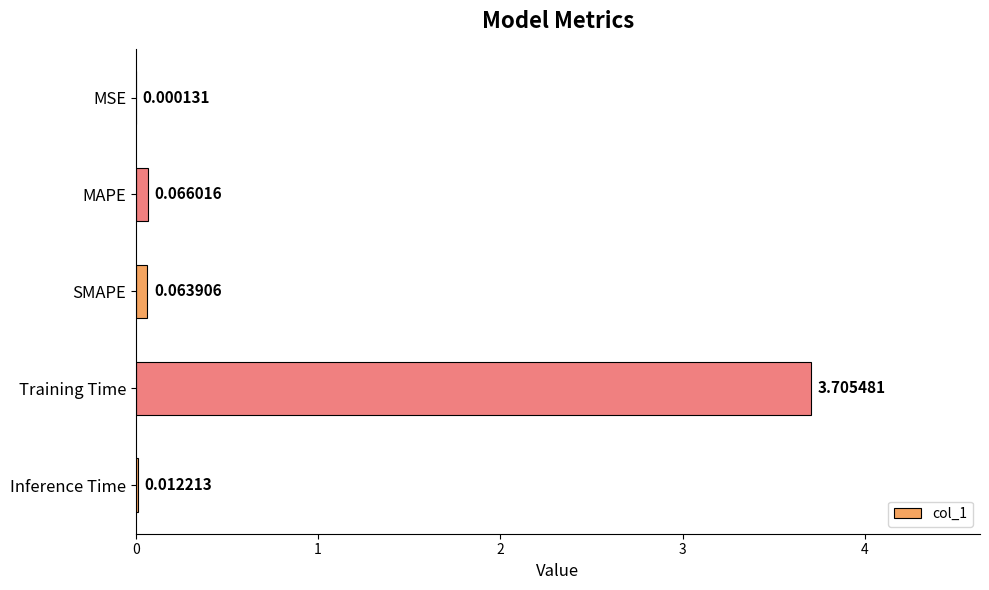

What is the sum of the values at Training Time and Inference Time?

3.7